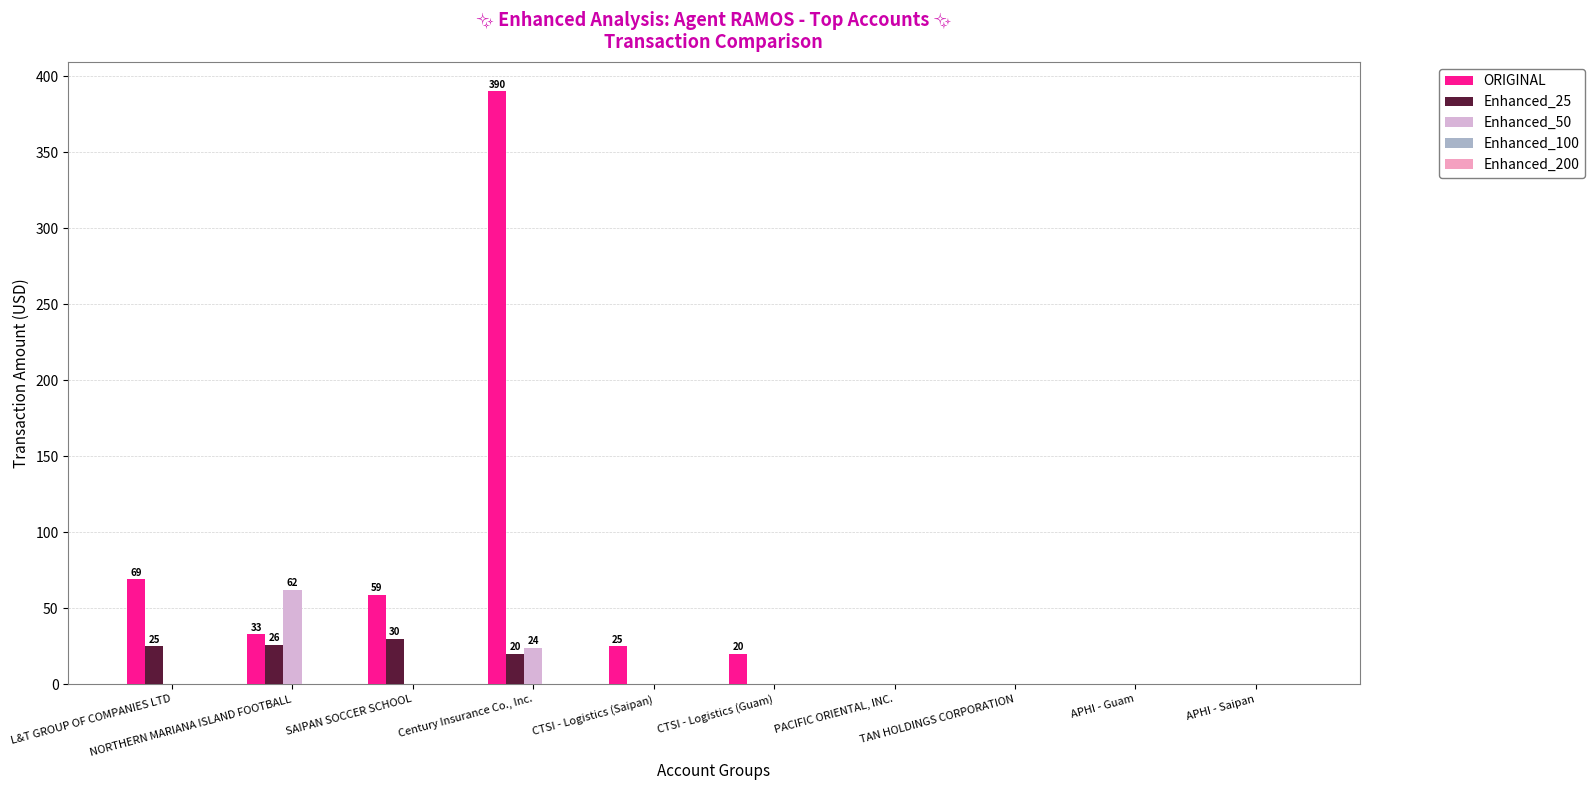

The Enhanced_50 series shows 18.6 at PACIFIC ORIENTAL, INC.. True or false?

False